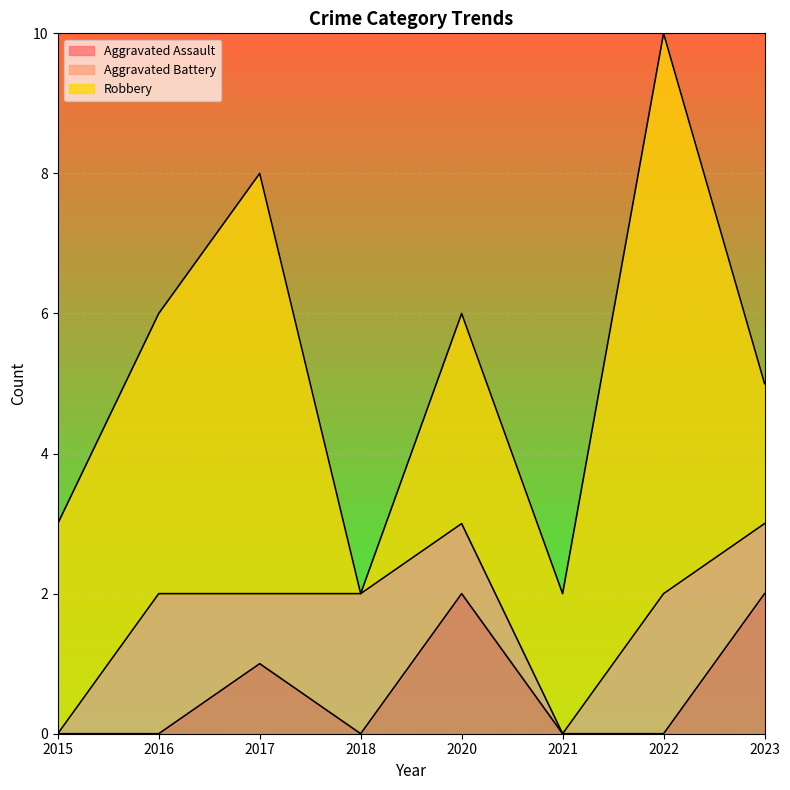

Between 2016 and 2018, which series saw the biggest shift?

Robbery